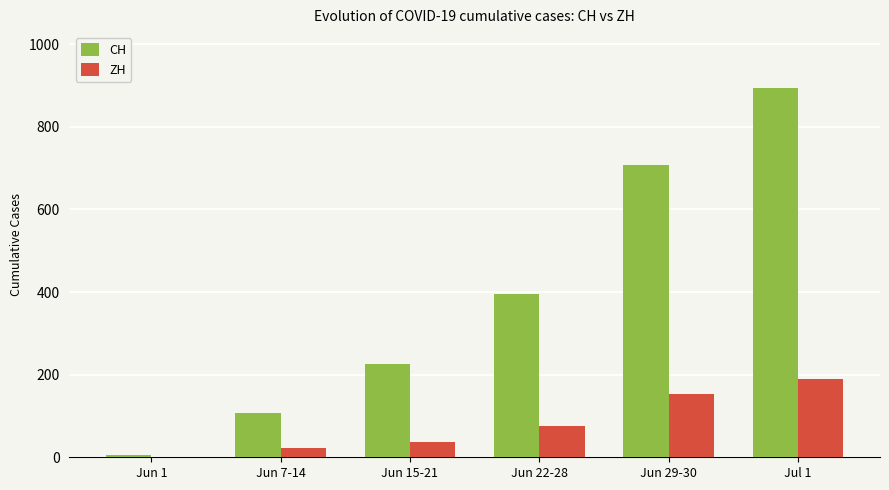

The value of CH at Jun 22-28 is 395. True or false?

True